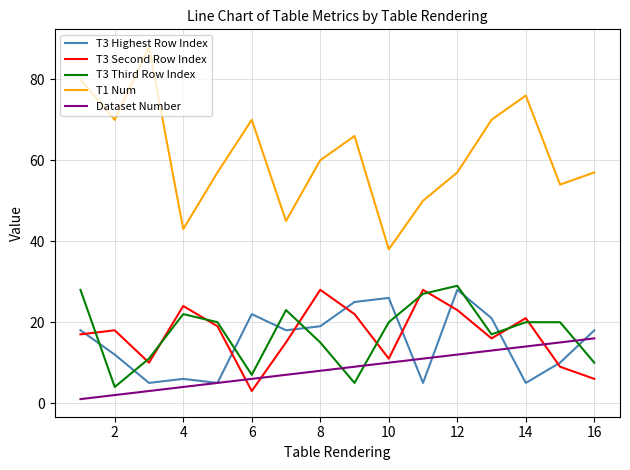

Which series has the widest spread of values?

T1 Num